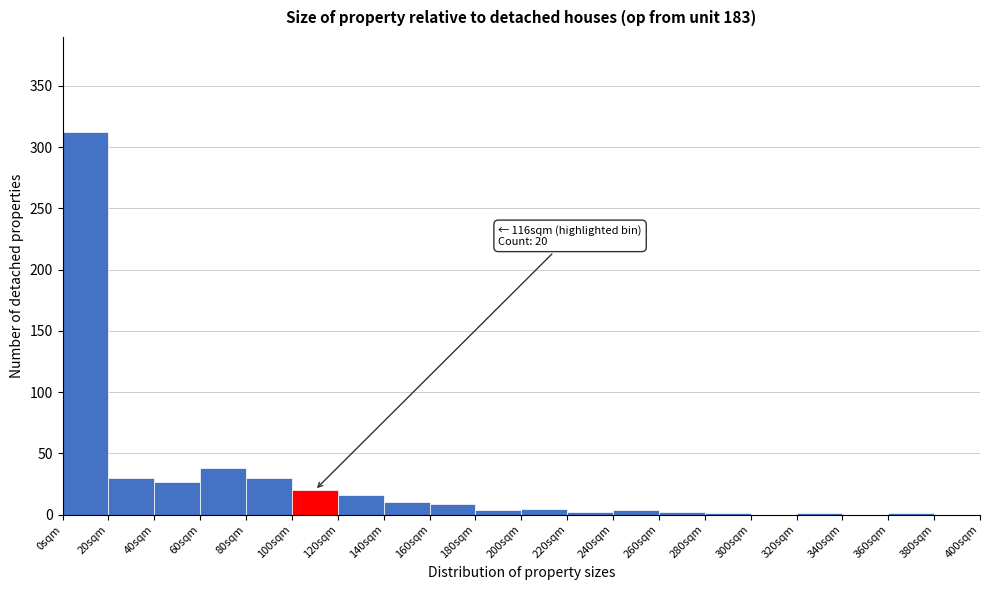

Over which range of the x-axis is the bar tallest?

0 to 20